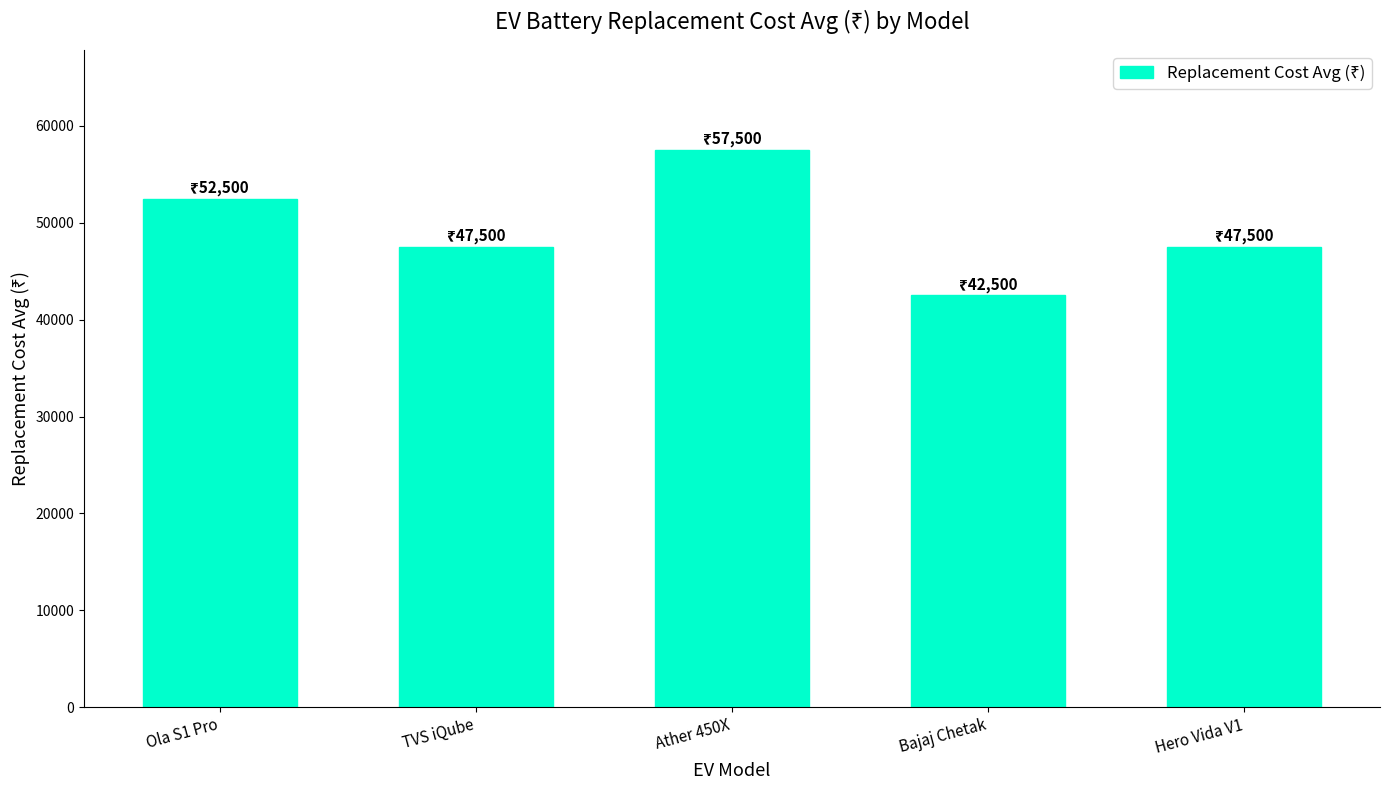

What is the ratio of the value at Bajaj Chetak to the value at TVS iQube?

0.9